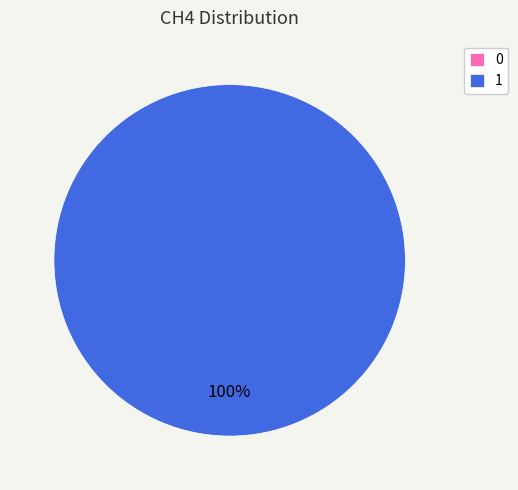

Which has a higher value, 0 or 1?

1